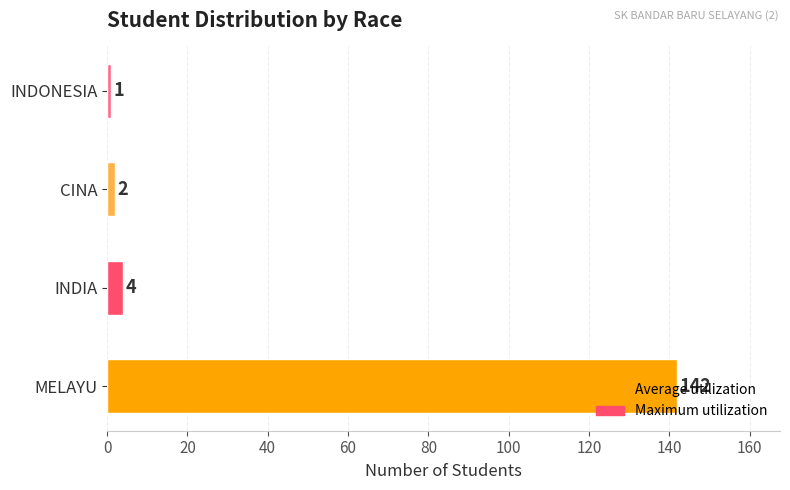

How many bars are there in total?

4